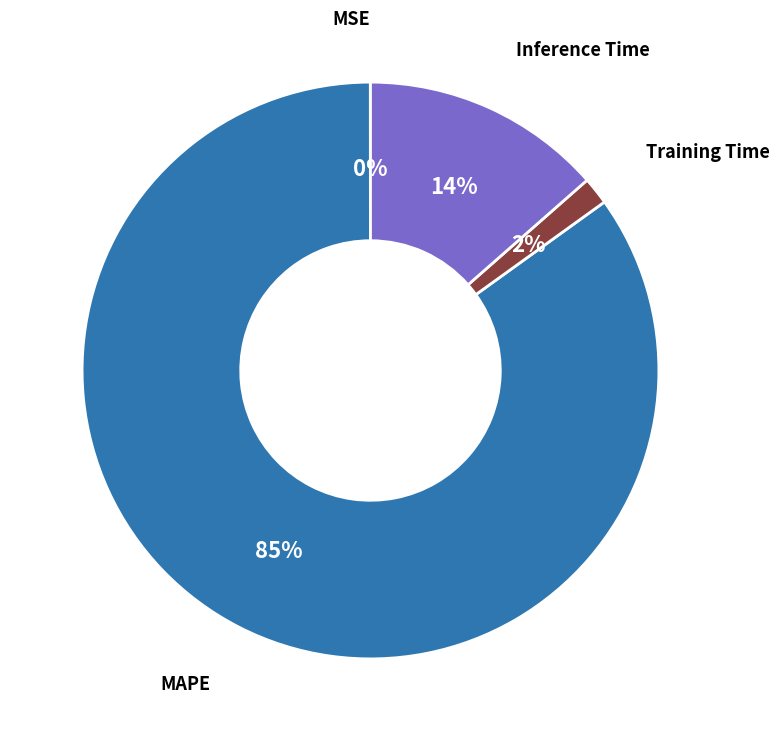

Combined, do MAPE and Inference Time account for over 50%?

Yes